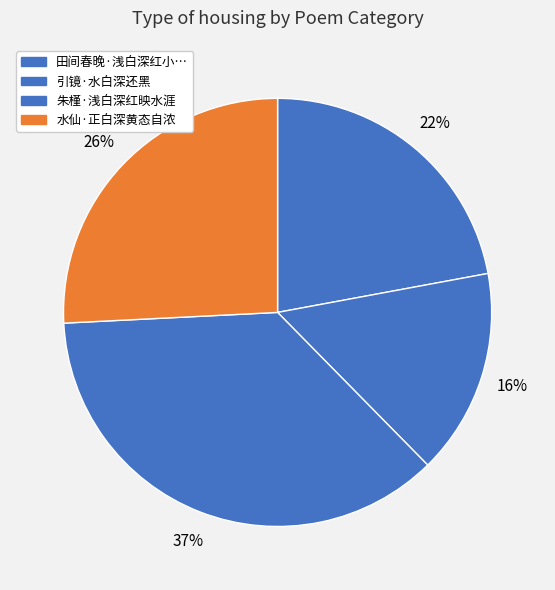

How many segments does this pie chart have?

4